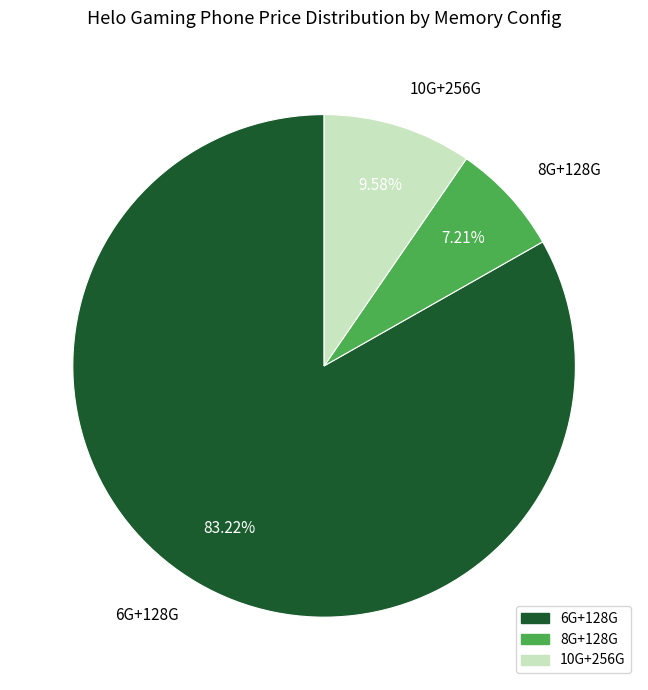

Combined, do 10G+256G and 6G+128G account for over 50%?

Yes